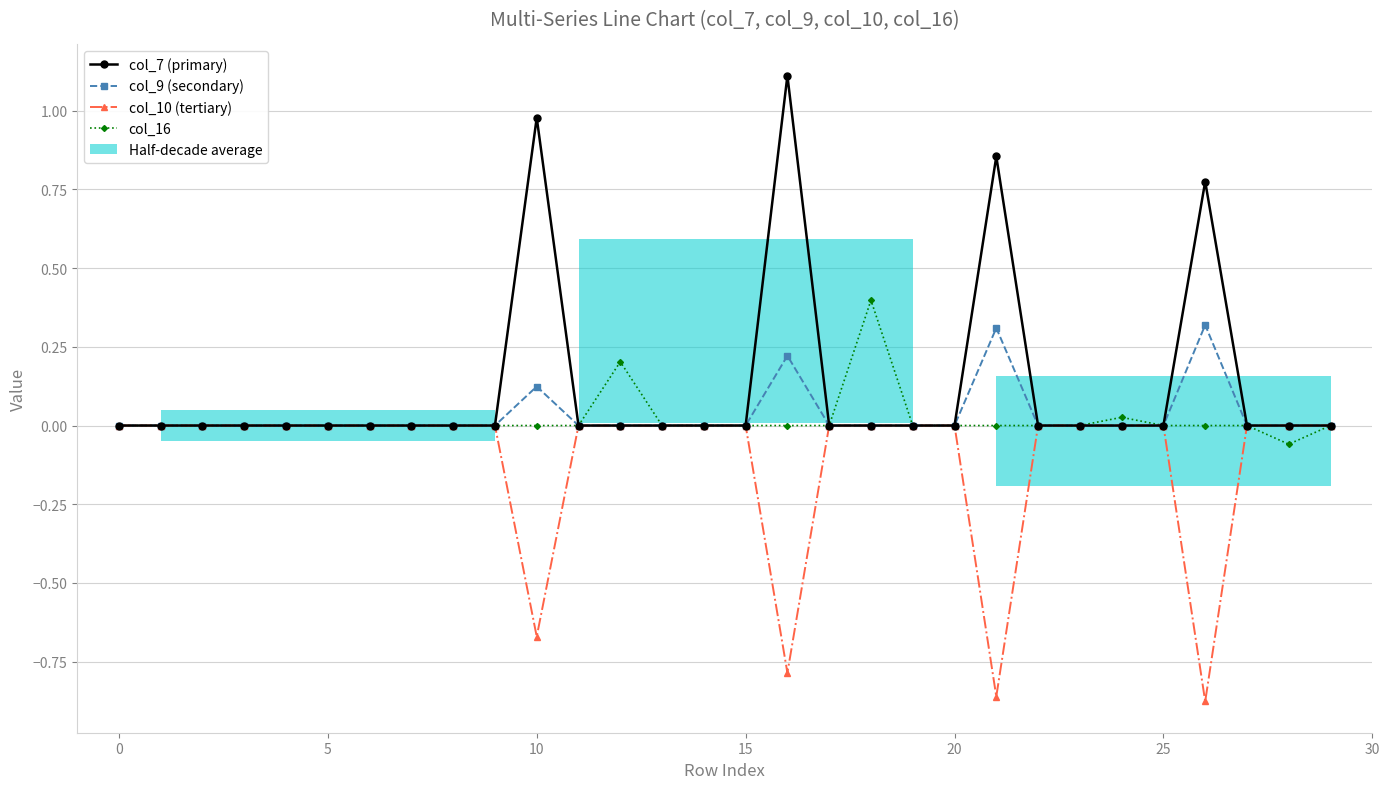

The value of col_7 (primary) at 13 is 0.0. True or false?

True